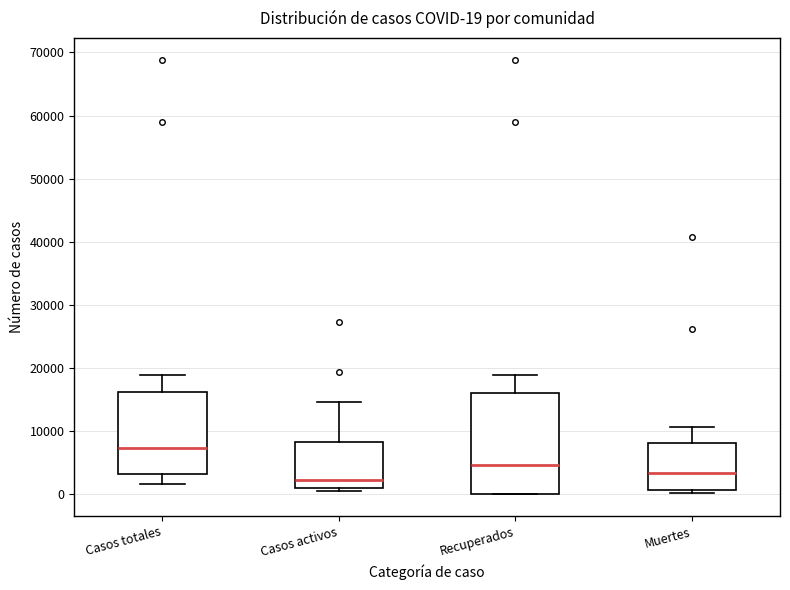

Which box's median line is the highest?

Casos totales